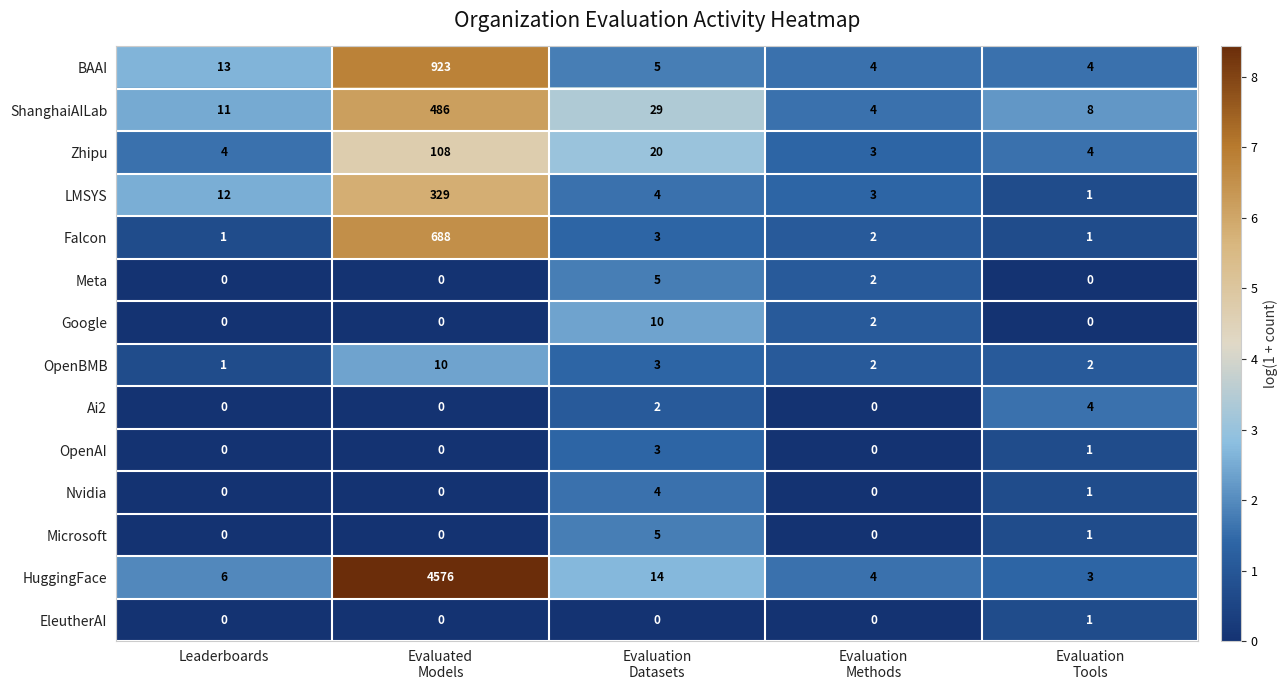

Which series has the largest total across all categories?

HuggingFace